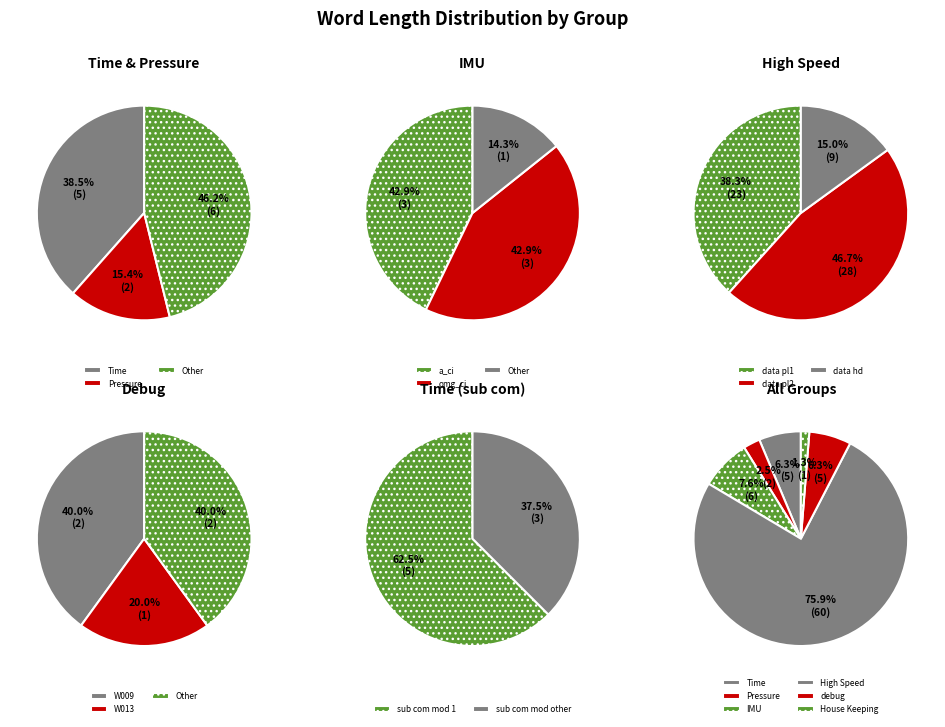

Is it true that House Keeping is 11% of the pie?

False